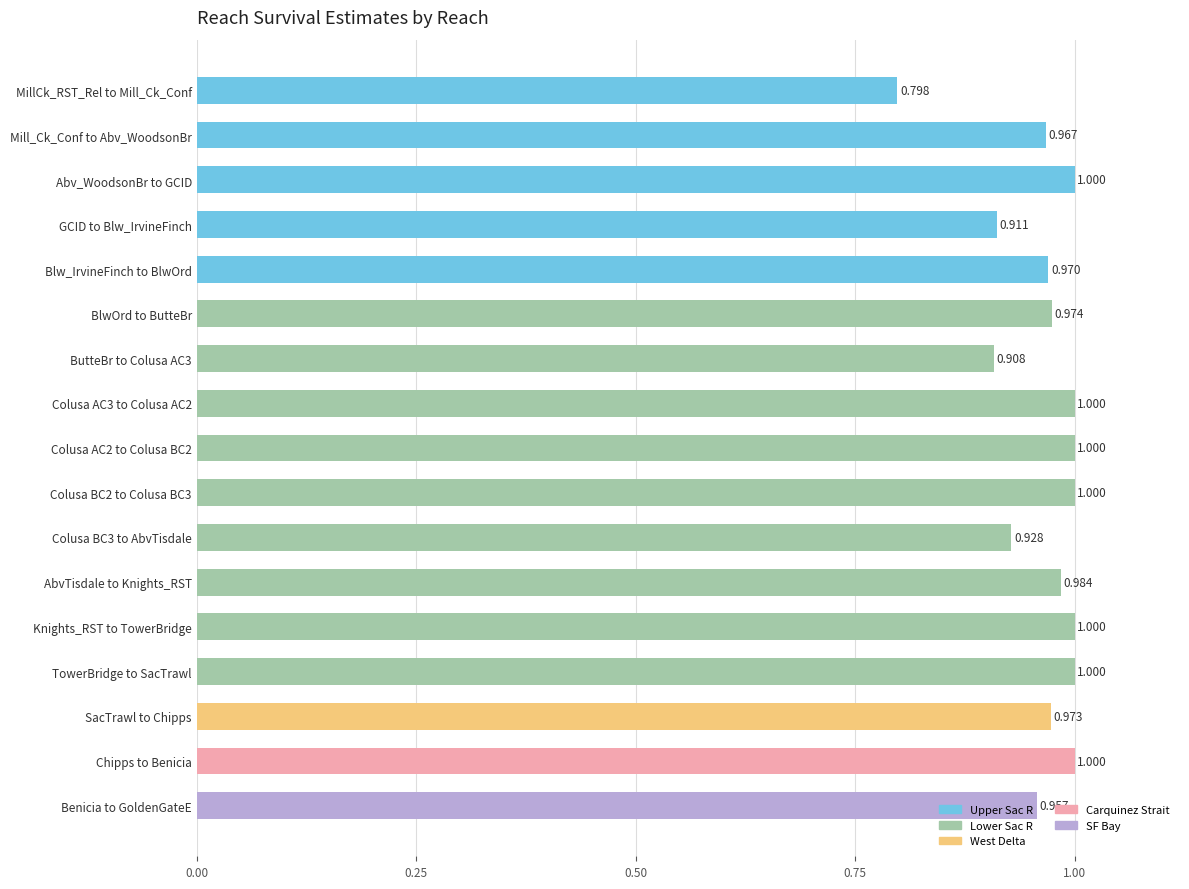

True or false: the data shows 1.0 at Knights_RST to TowerBridge.

True